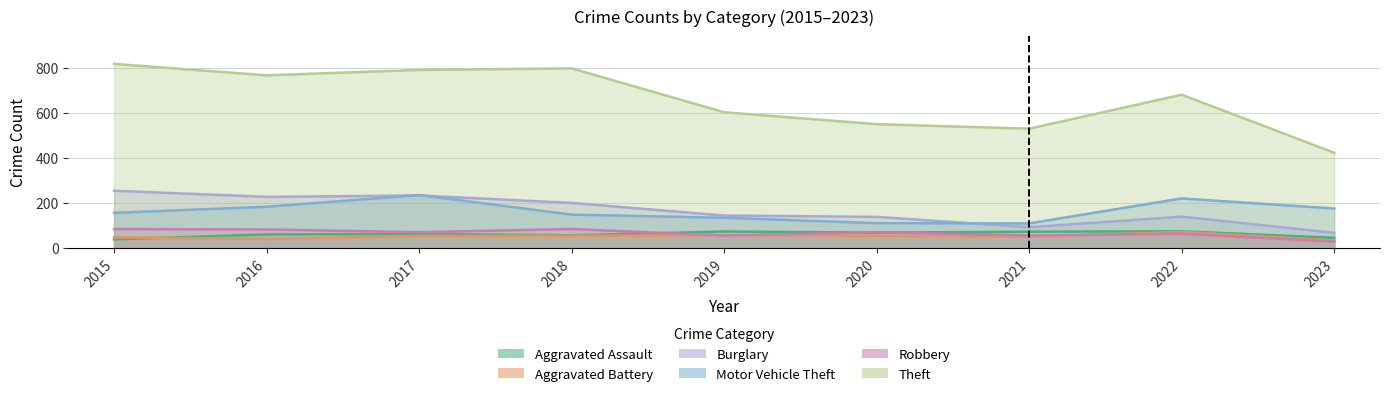

At which category is the sum across all series the highest?

2017